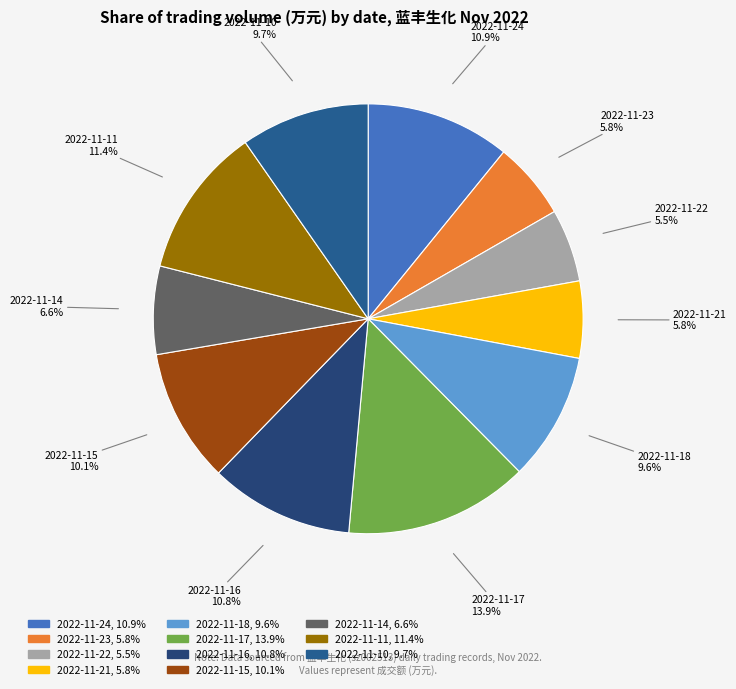

True or false: 2022-11-21 accounts for 19% of the total.

False